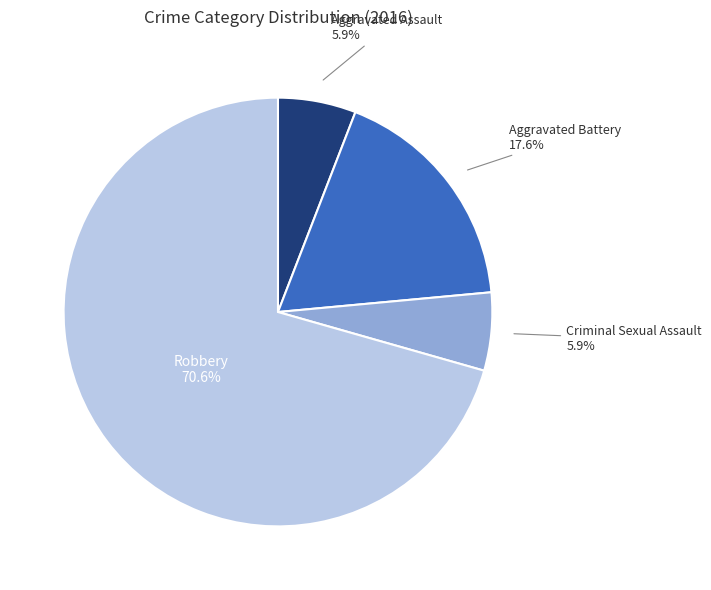

Which slice is the largest?

Robbery